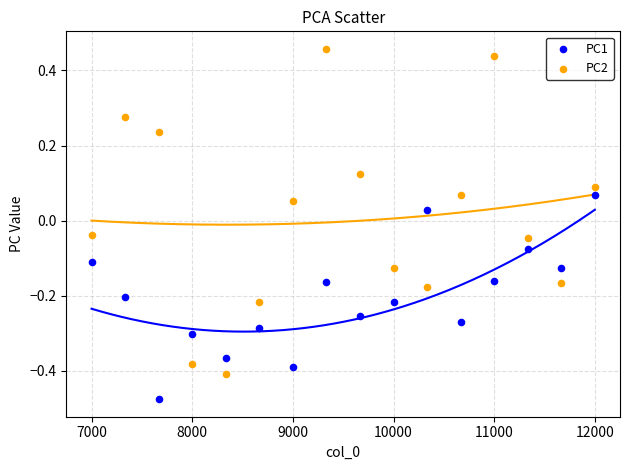

Which series reaches the maximum Y coordinate?

PC2